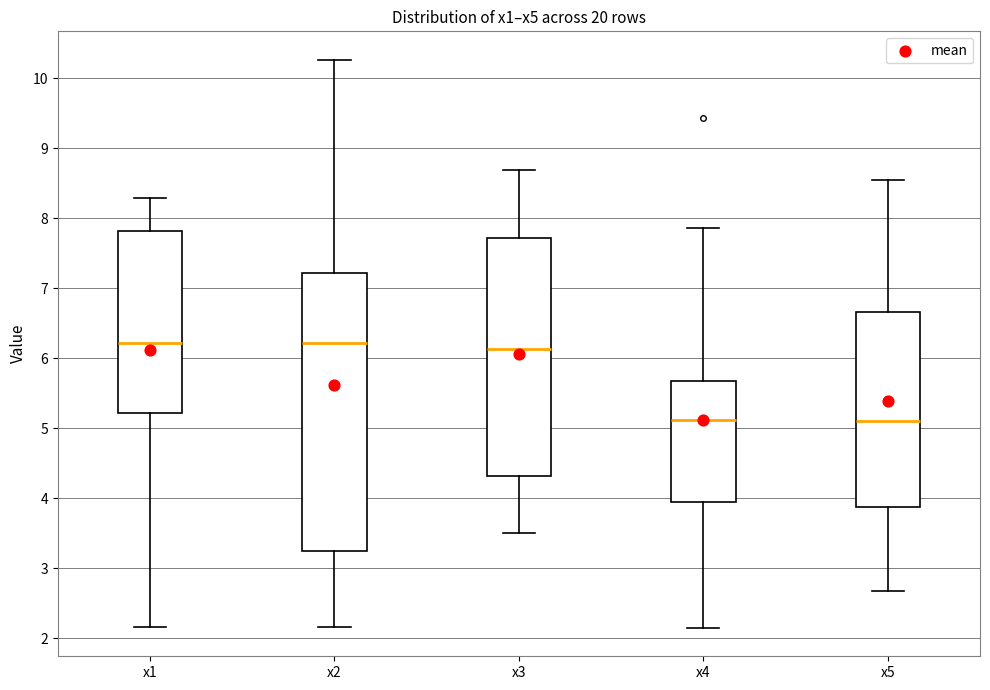

Reading left to right, transcribe this box plot: for each box, give where its median line is, the range the box spans, and where its two whiskers end, as read against the y-axis. The values are not printed on the chart, so give them approximately, as read against the axis.

x1: median 6.2, box 5.2 to 7.8, whiskers 2.2 to 8.3
x2: median 6.2, box 3.3 to 7.2, whiskers 2.2 to 10.3
x3: median 6.1, box 4.3 to 7.7, whiskers 3.5 to 8.7
x4: median 5.1, box 3.9 to 5.7, whiskers 2.1 to 7.9
x5: median 5.1, box 3.9 to 6.7, whiskers 2.7 to 8.5